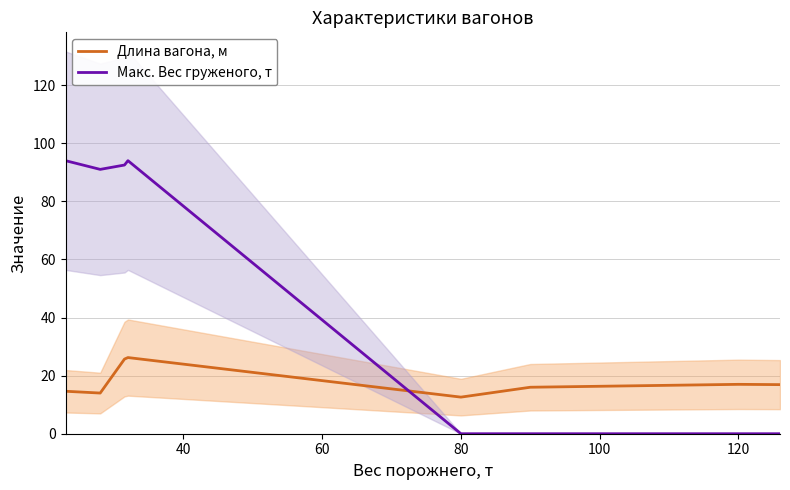

The Длина вагона, м series shows 29.2 at 120. True or false?

False